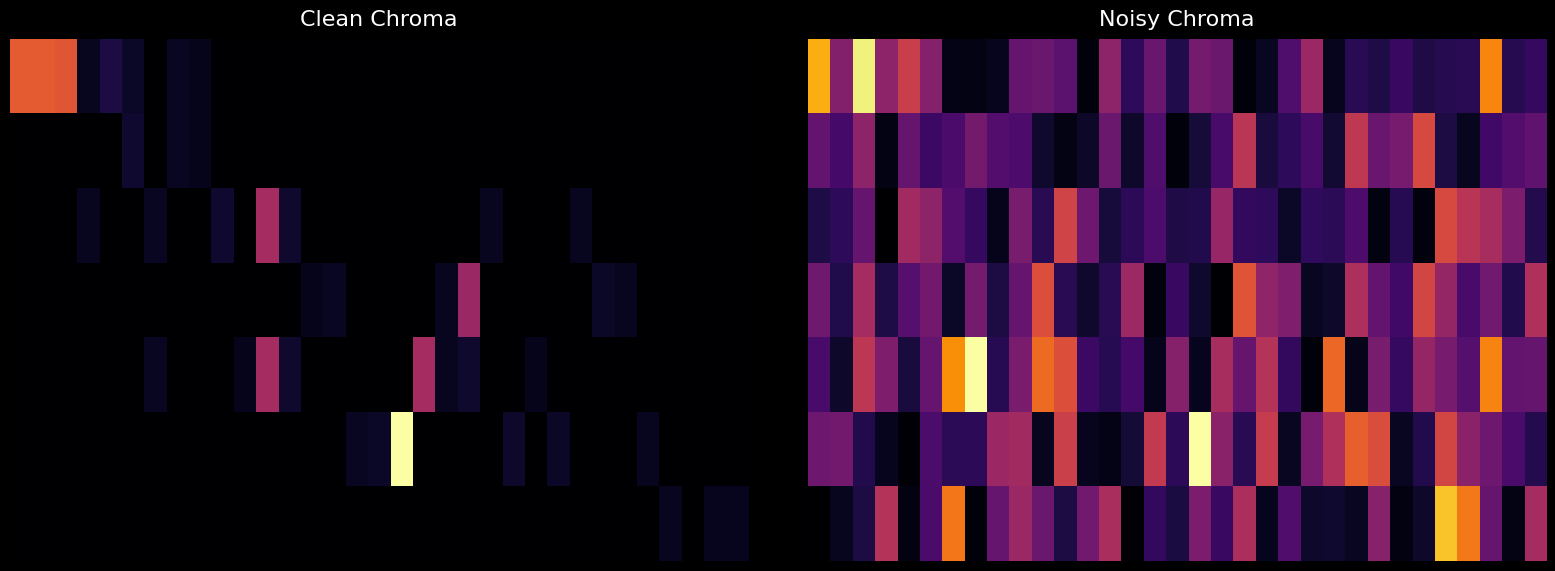

How many distinct data groups are displayed?

7